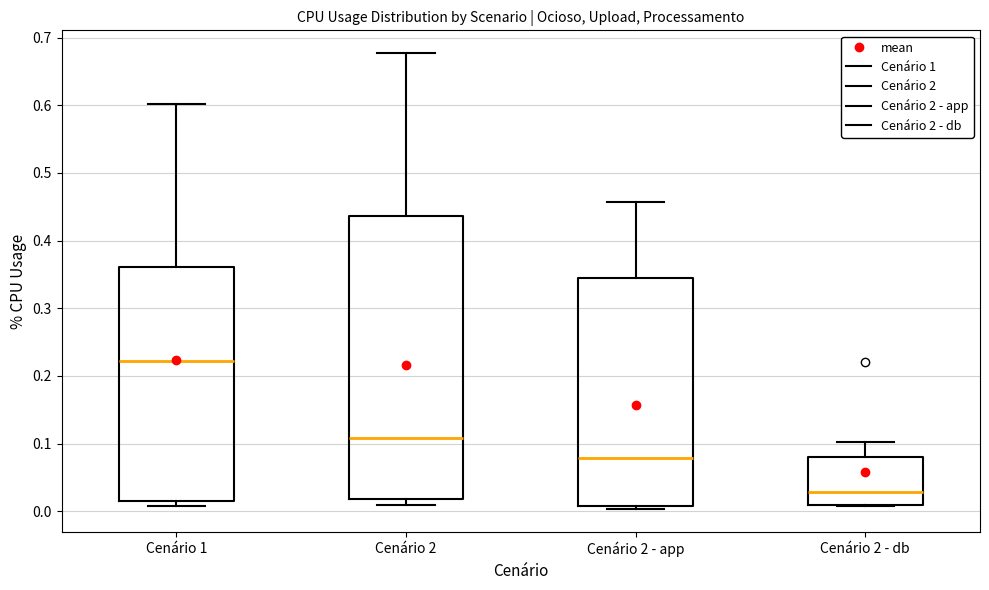

Which box has the highest median line?

Cenário 1